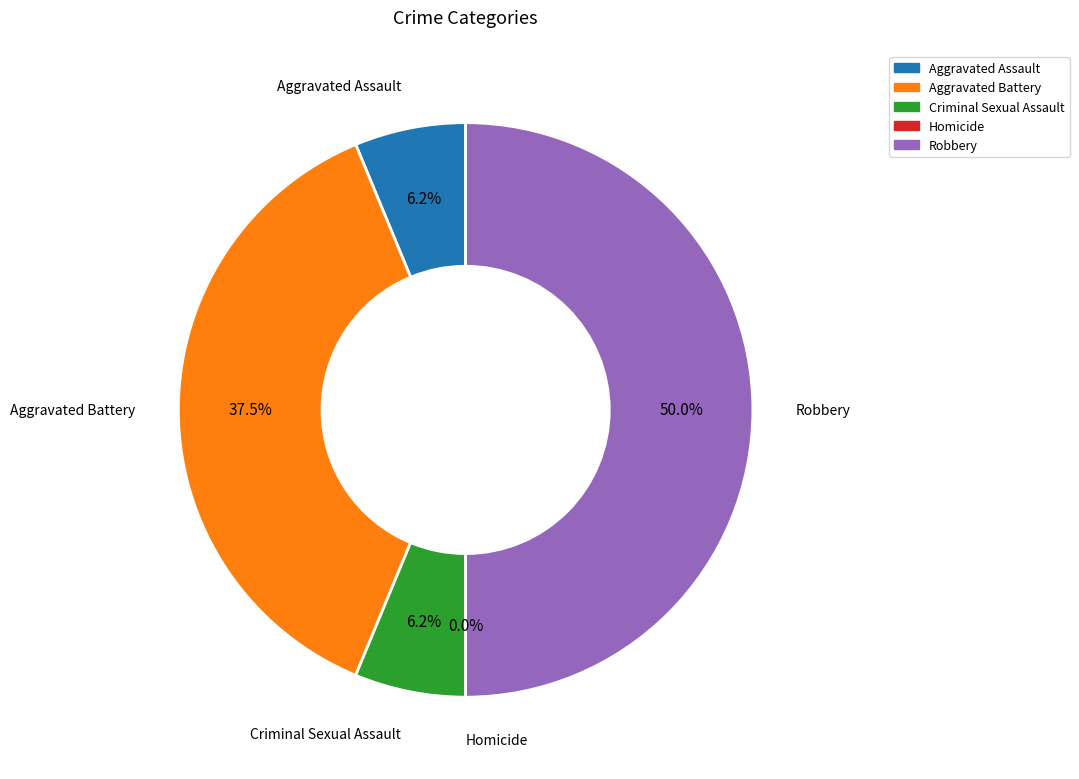

Which has a higher value, Aggravated Battery or Aggravated Assault?

Aggravated Battery